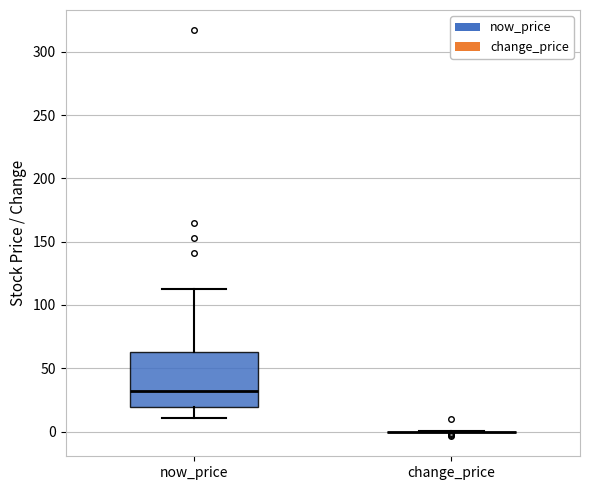

Reading left to right, read every box against the y-axis: the position of its median line, the range the box covers, and the ends of its whiskers. The values are not printed on the chart, so give them approximately, as read against the axis.

now_price: median 30, box 20 to 65, whiskers 10 to 115
change_price: box collapsed to a line at 0, whiskers 0 to 0